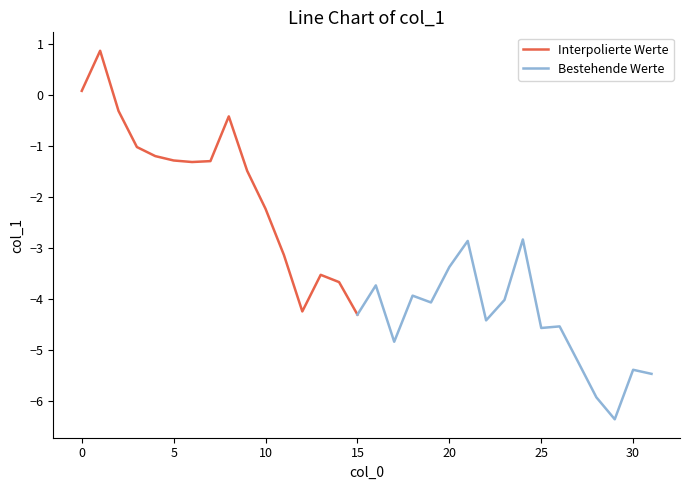

How many values are below zero?

30